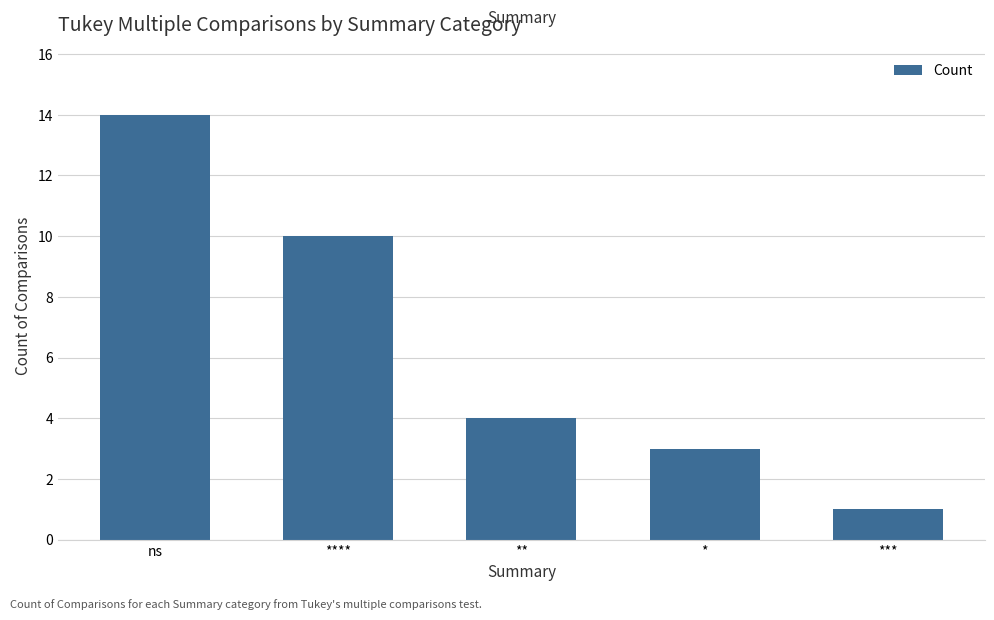

Where does the data first go above 4?

ns